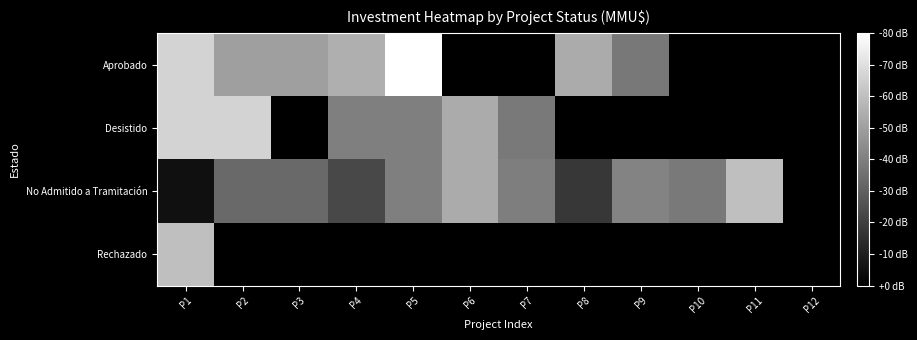

At which category does the chart reach its peak across all series?

P5